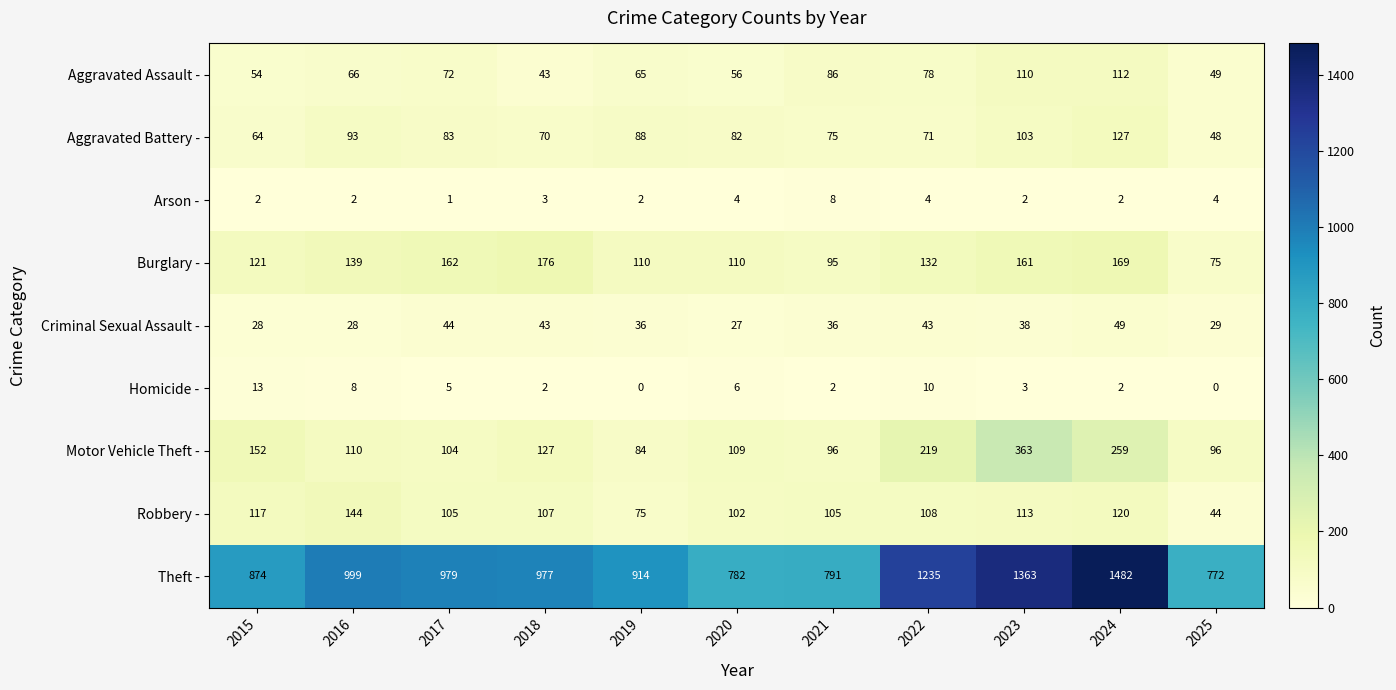

The value of Burglary - at 2015 is 121. True or false?

True